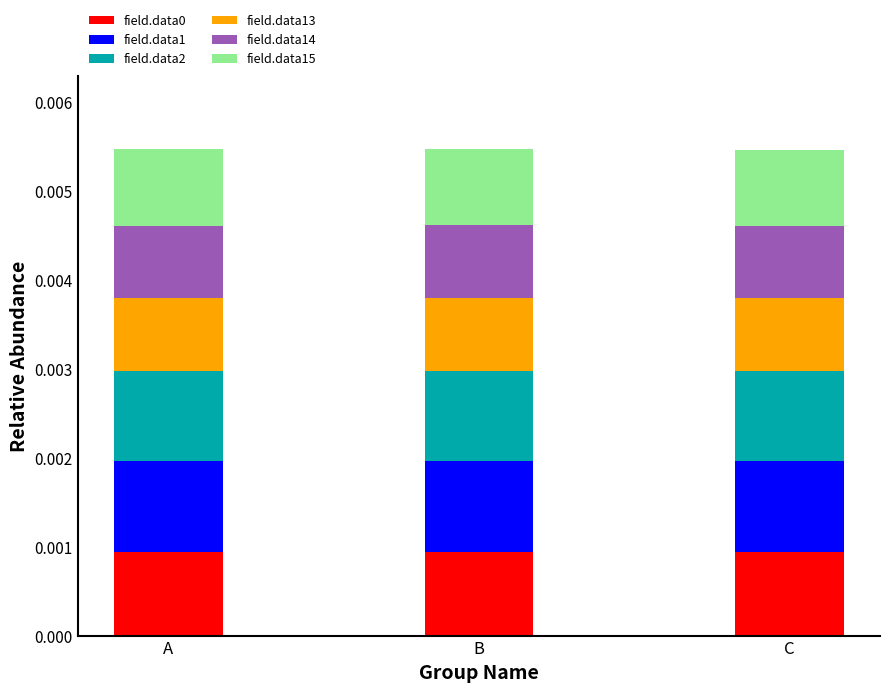

List the labels in order of field.data15 value, largest first.

B, A, C